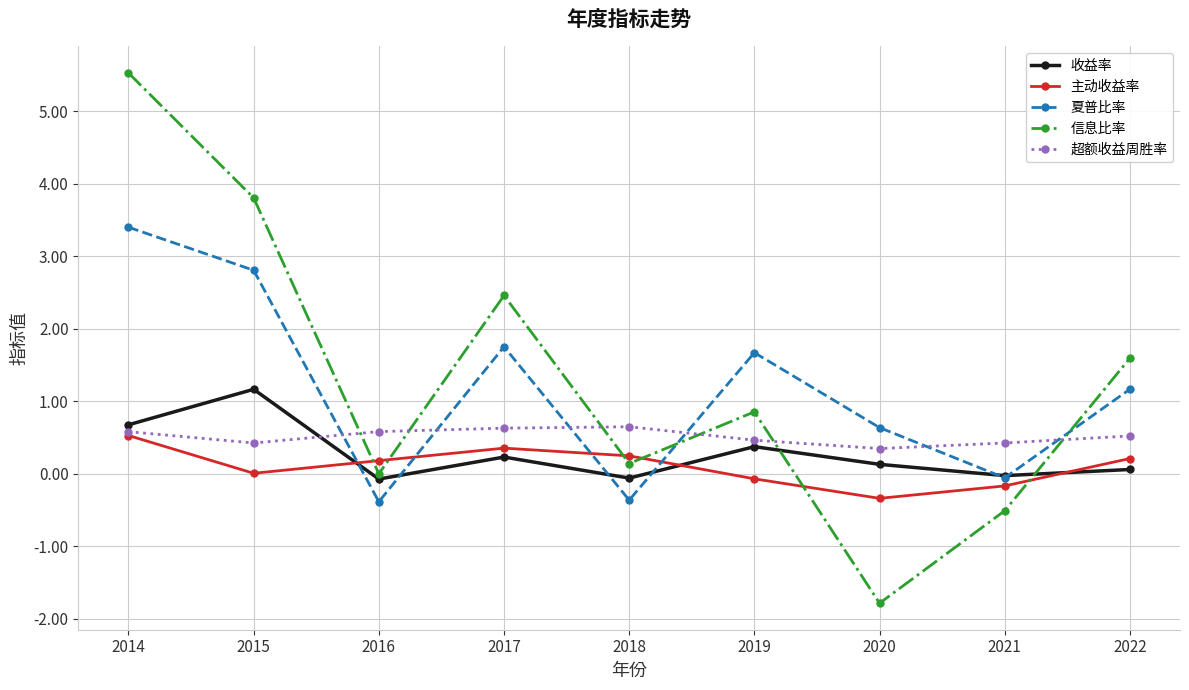

At which category does 收益率 reach its first local valley?

2016